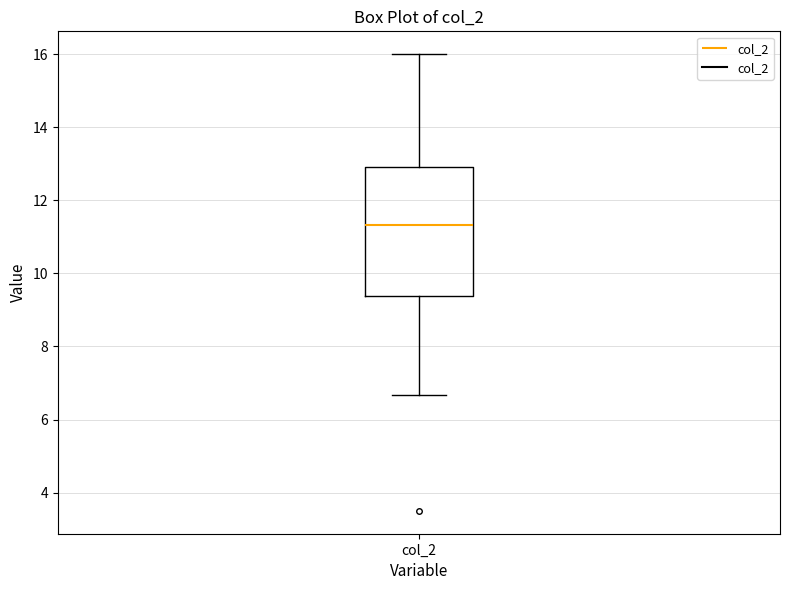

Read this box plot against the y-axis: the position of the median line, the range covered by the box, and the ends of both whiskers. The values are not printed on the chart, so give them approximately, as read against the axis.

median 11.4, box 9.4 to 13.0, whiskers 6.6 to 16.0